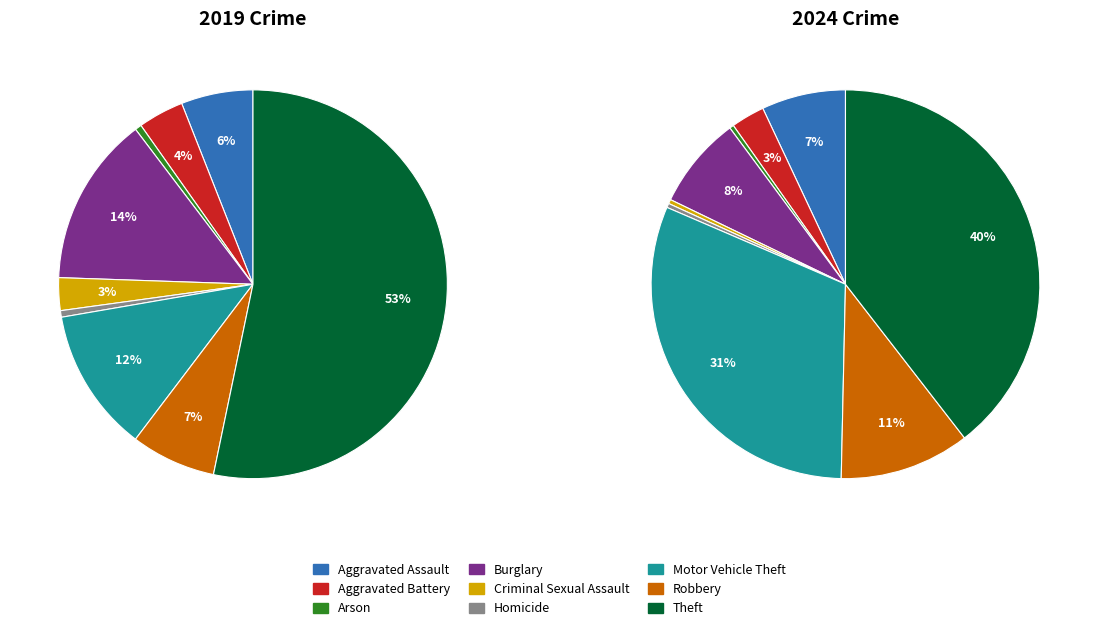

What percentage is the values_2019 slice, to the nearest percent?

6%